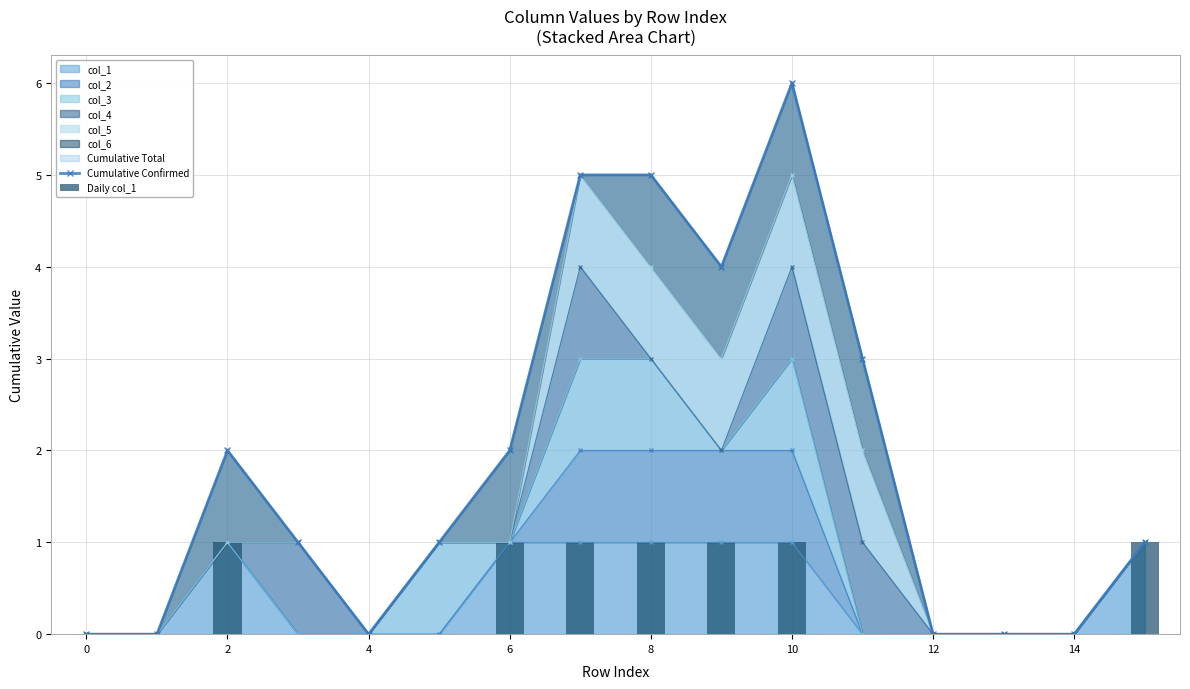

True or false: col_1 has a value of 1 at 0.

False